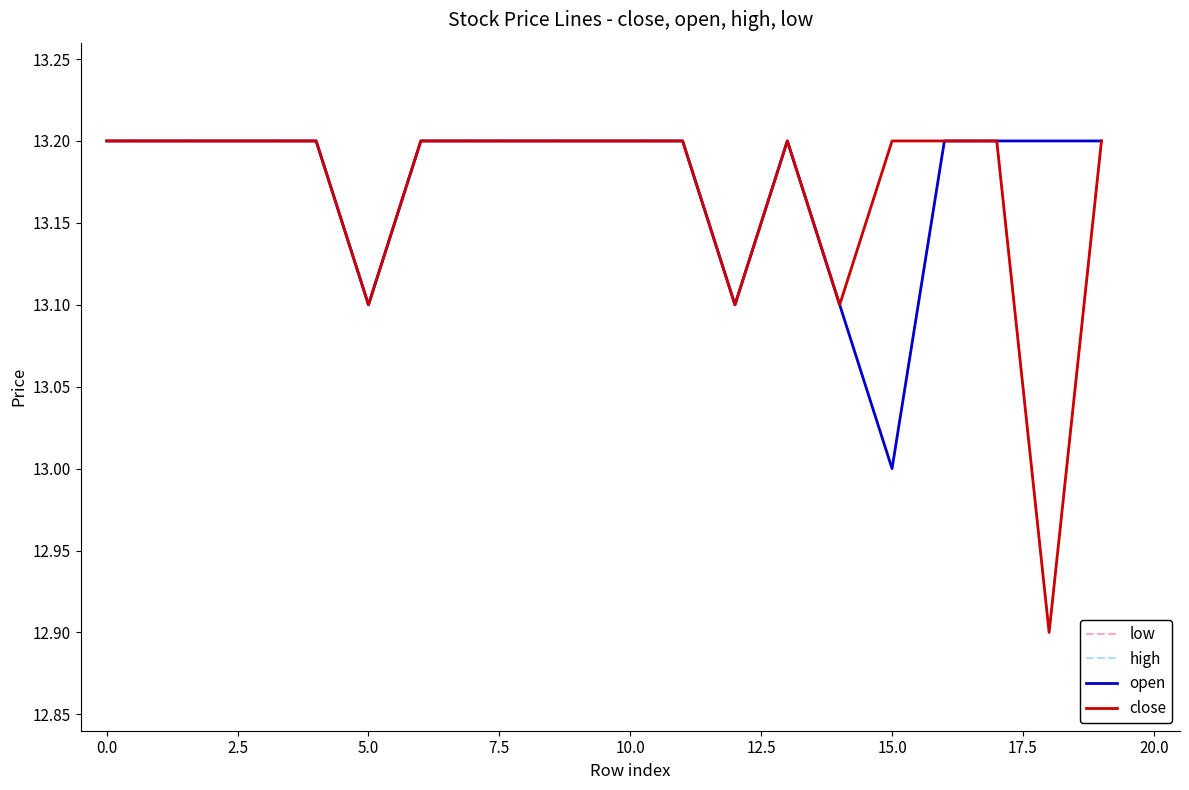

What are all the series names shown in the legend?

low, high, open, close